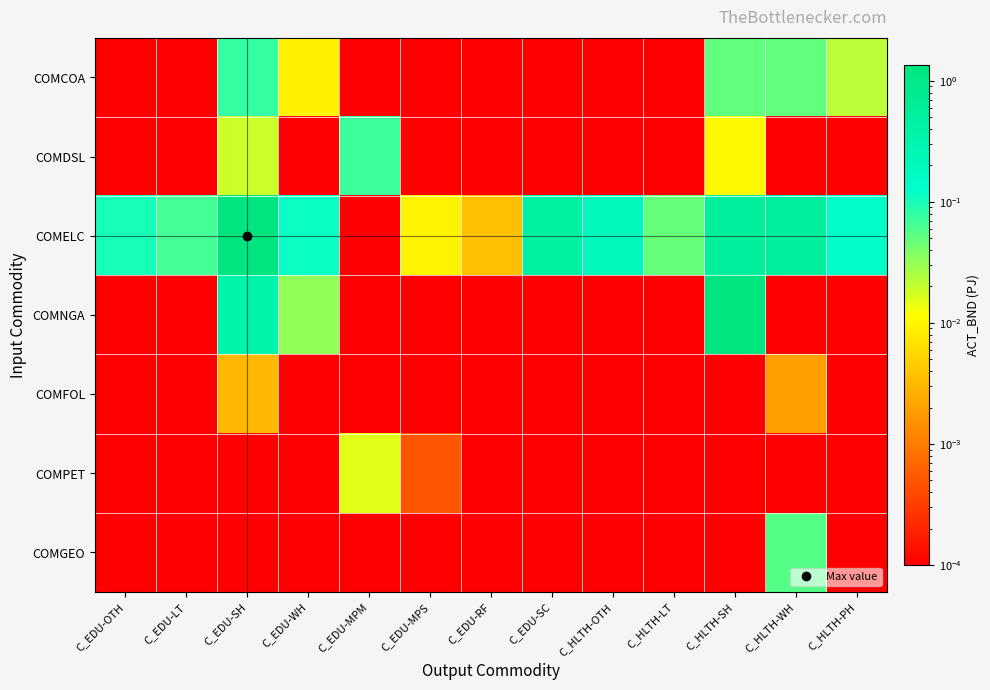

Which series changed the most between C_HLTH-OTH and C_HLTH-SH?

COMNGA